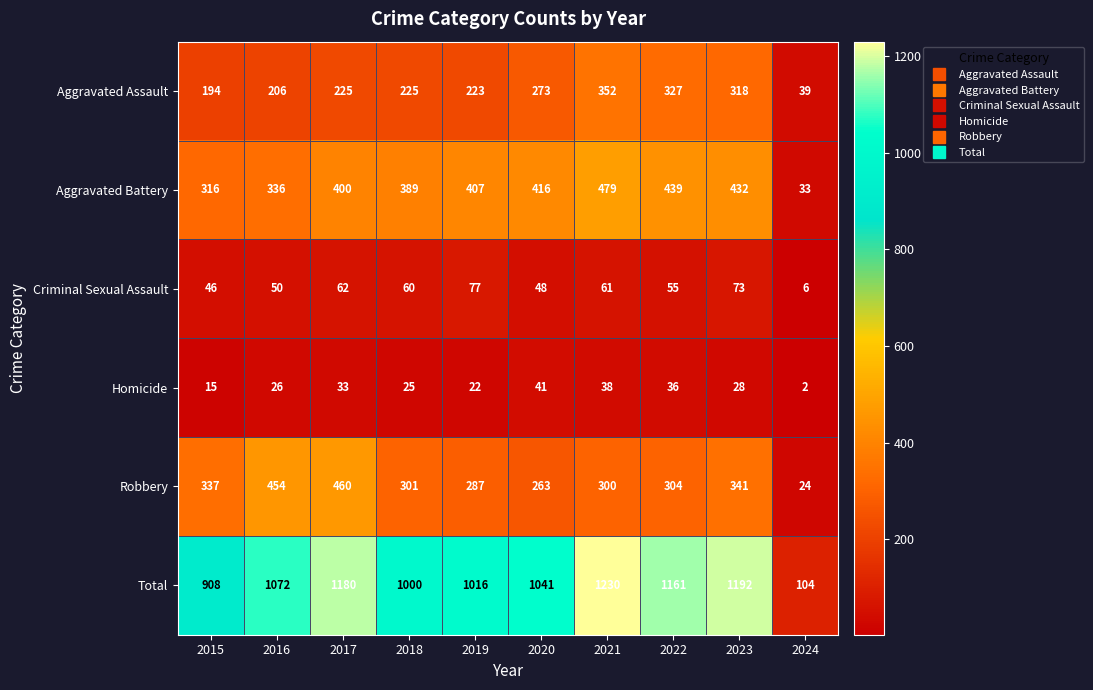

Which label corresponds to the smallest value in the chart?

2024